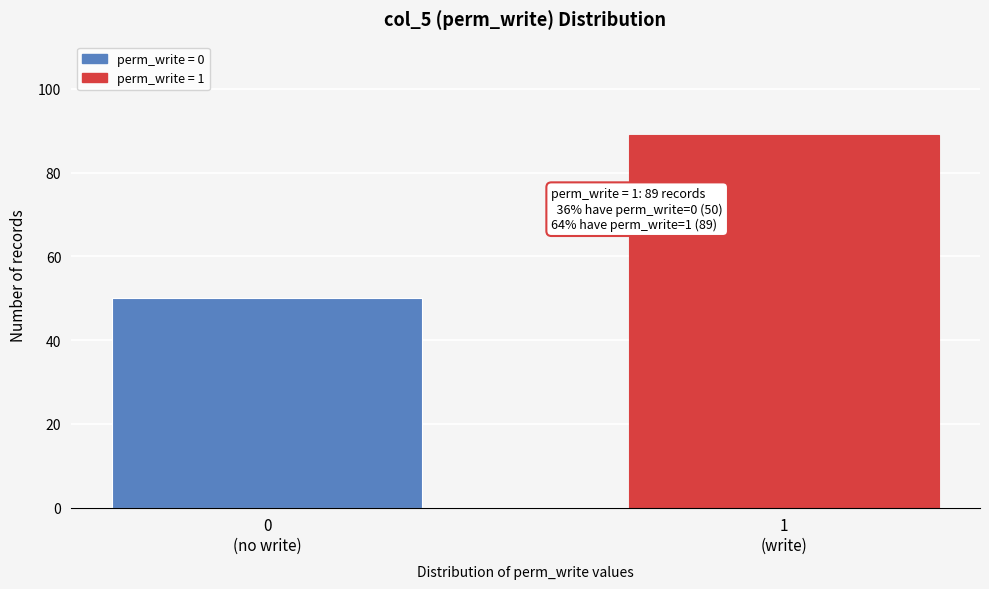

Reading left to right, what are all the values shown in this chart?

50	89